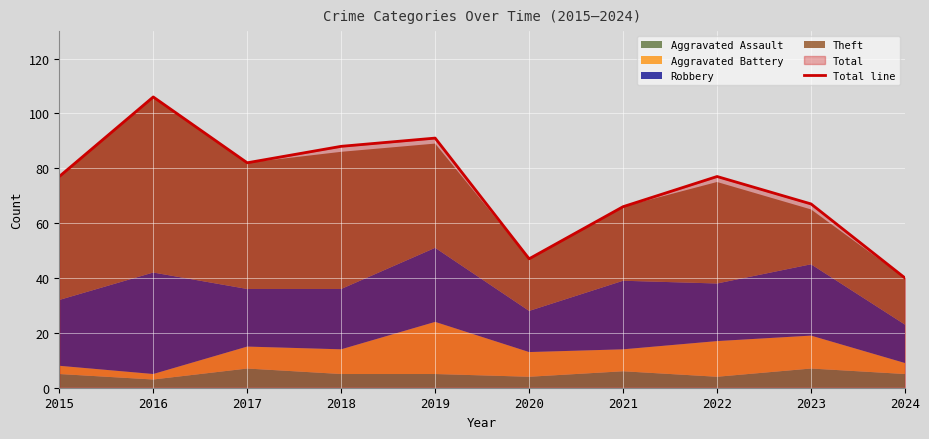

What is the maximum value shown in the chart?

106